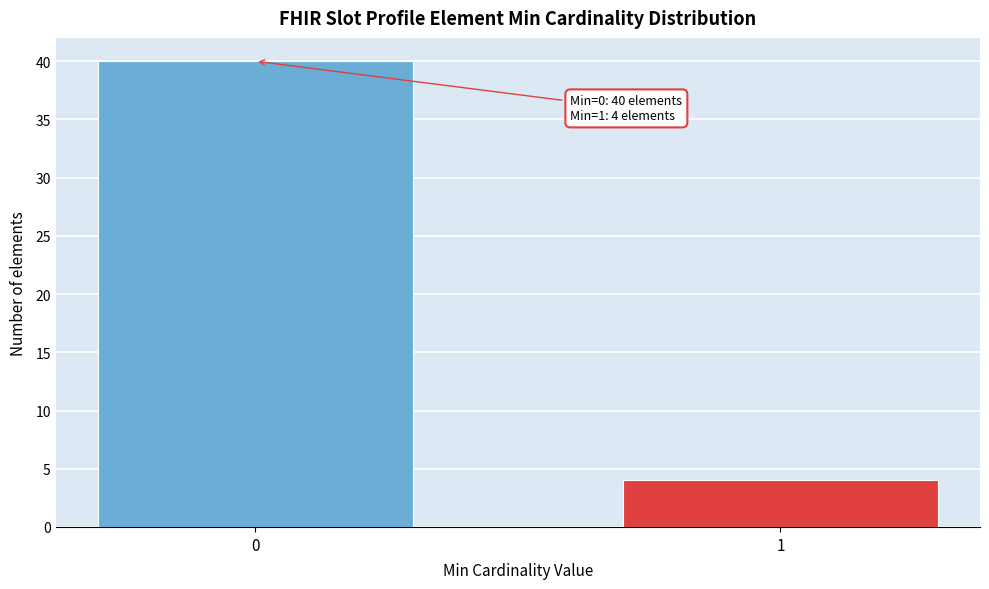

Reading left to right, transcribe all the data shown in this chart.

40	4